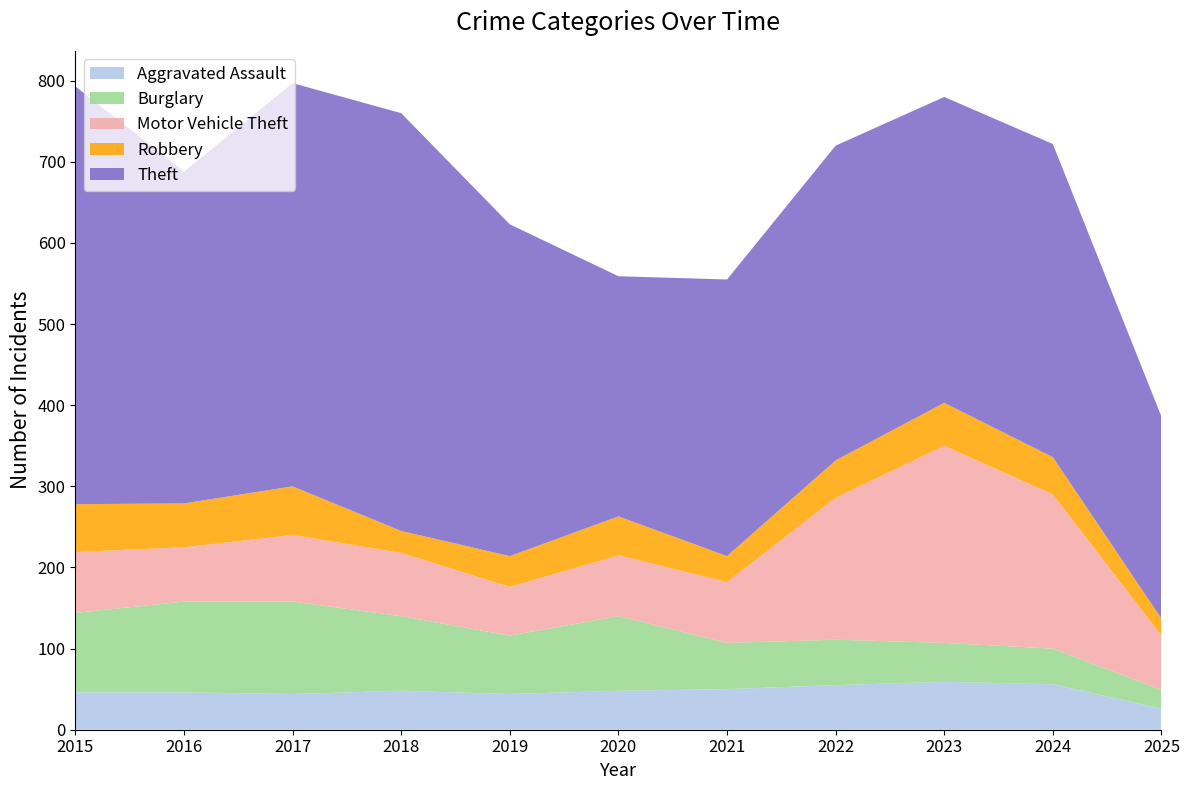

Reading right to left, list all the values displayed in this chart.

Aggravated Assault: 26	56	59	55	50	48	44	48	44	46	46
Burglary: 23	44	48	56	57	92	72	92	114	112	98
Motor Vehicle Theft: 67	190	243	175	75	75	60	78	82	67	75
Robbery: 21	46	53	46	32	48	38	27	60	54	59
Theft: 249	386	377	388	341	296	409	515	497	409	515